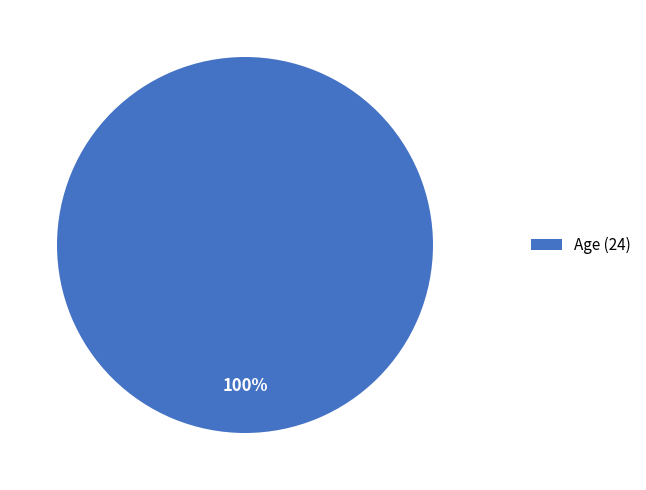

Is there a majority slice in this chart?

Yes